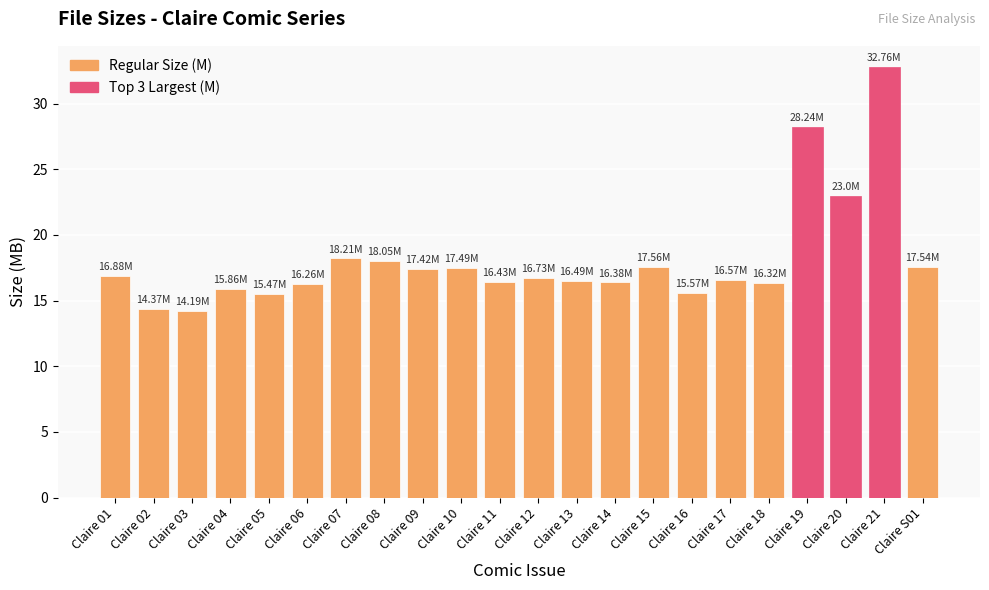

What is the label of the 20th bar from the left?

Claire 20